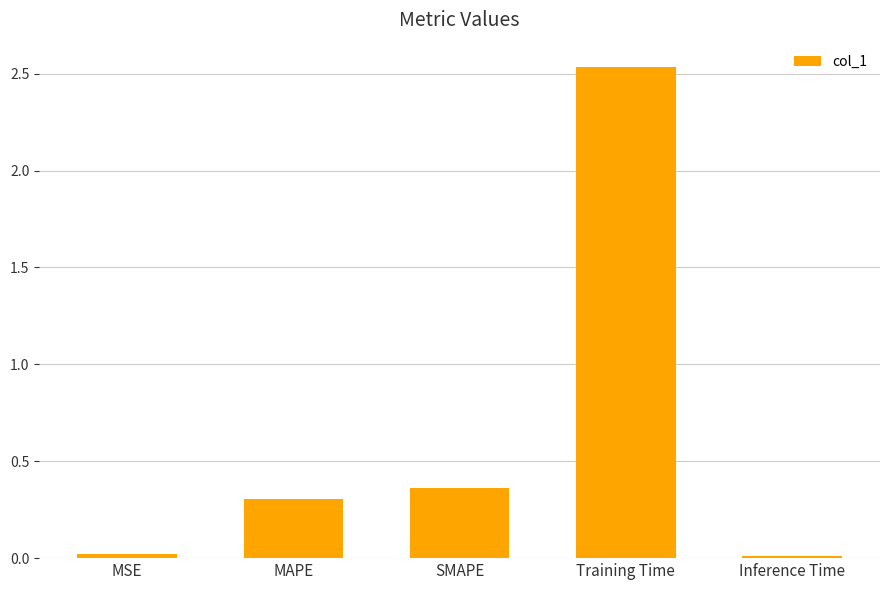

What is the difference between the second highest and second lowest values?

0.3